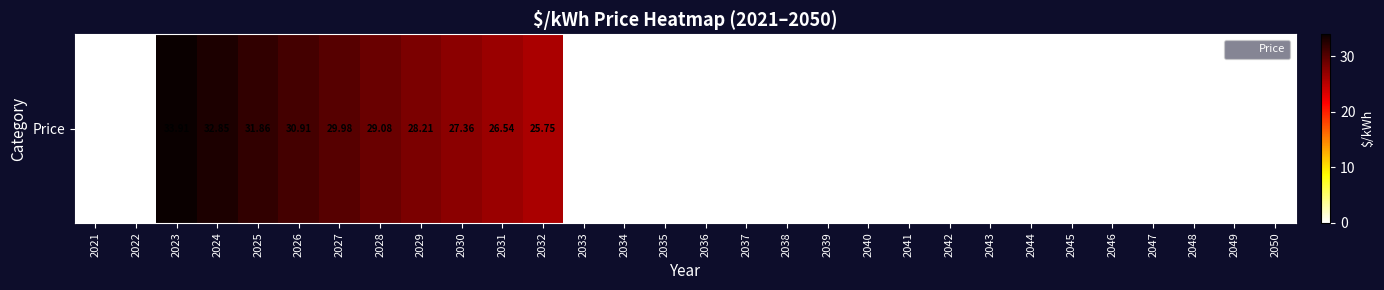

Between 2043 and 2047, which is larger?

2043